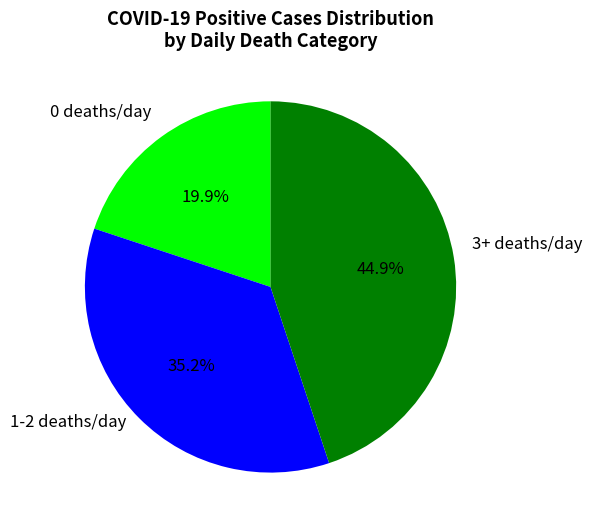

Count the number of slices in the pie.

3